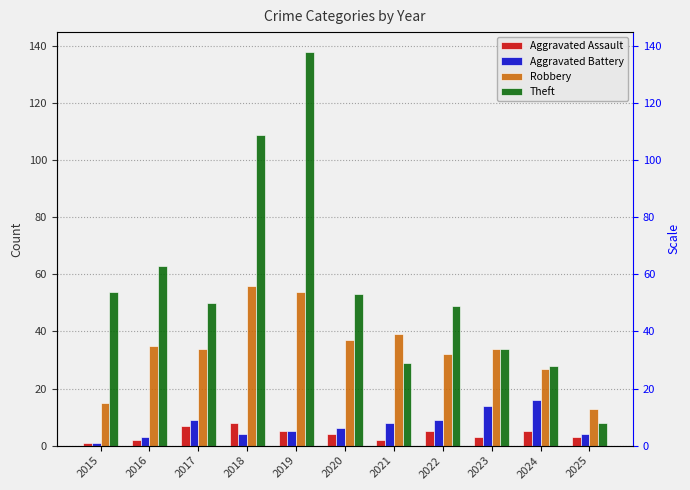

Read the Aggravated Battery value at 2023, to the nearest 5.

15